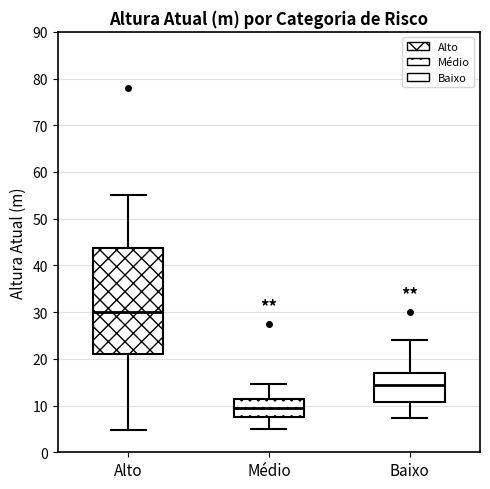

Reading left to right, read every box against the y-axis: the position of its median line, the range the box covers, and the ends of its whiskers. The values are not printed on the chart, so give them approximately, as read against the axis.

Alto: median 30, box 21 to 44, whiskers 5 to 55
Médio: median 9, box 8 to 11, whiskers 5 to 15
Baixo: median 14, box 11 to 17, whiskers 7 to 24